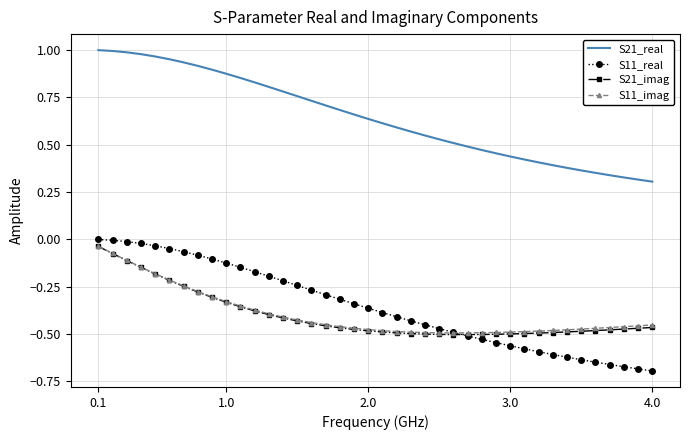

True or false: S21_imag and S21_real intersect in this chart.

False